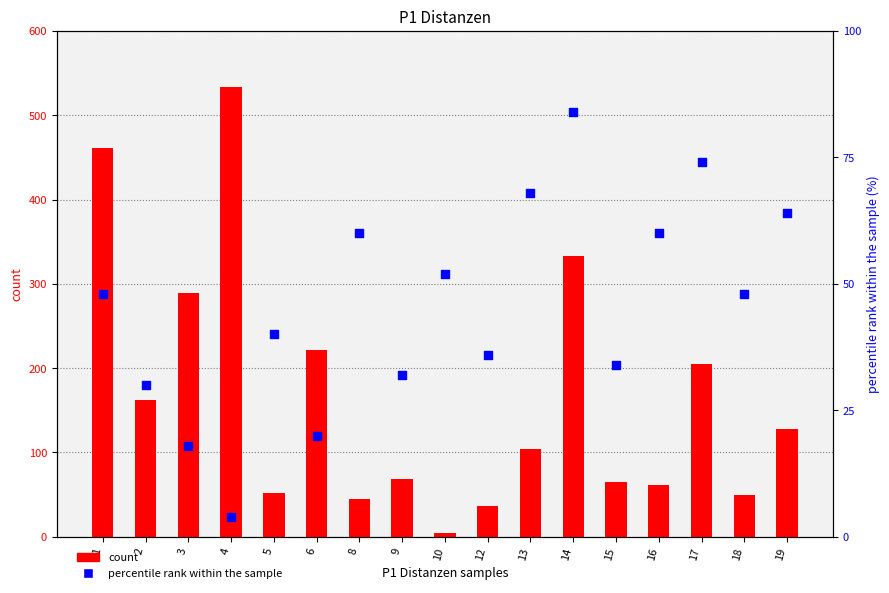

Which series has the largest total across all categories?

count